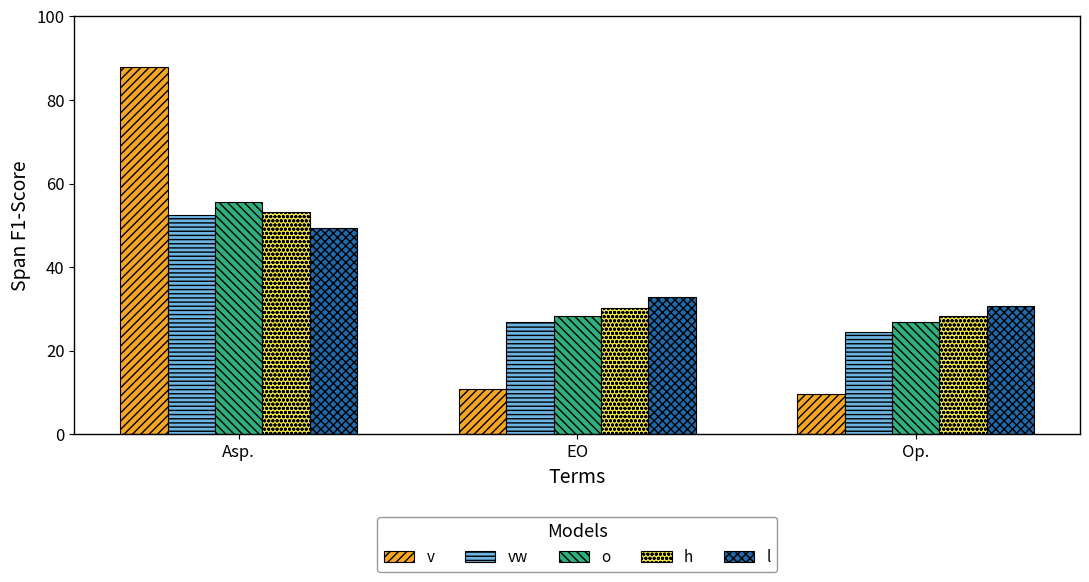

What is the approximate value of o at EO?

28.2